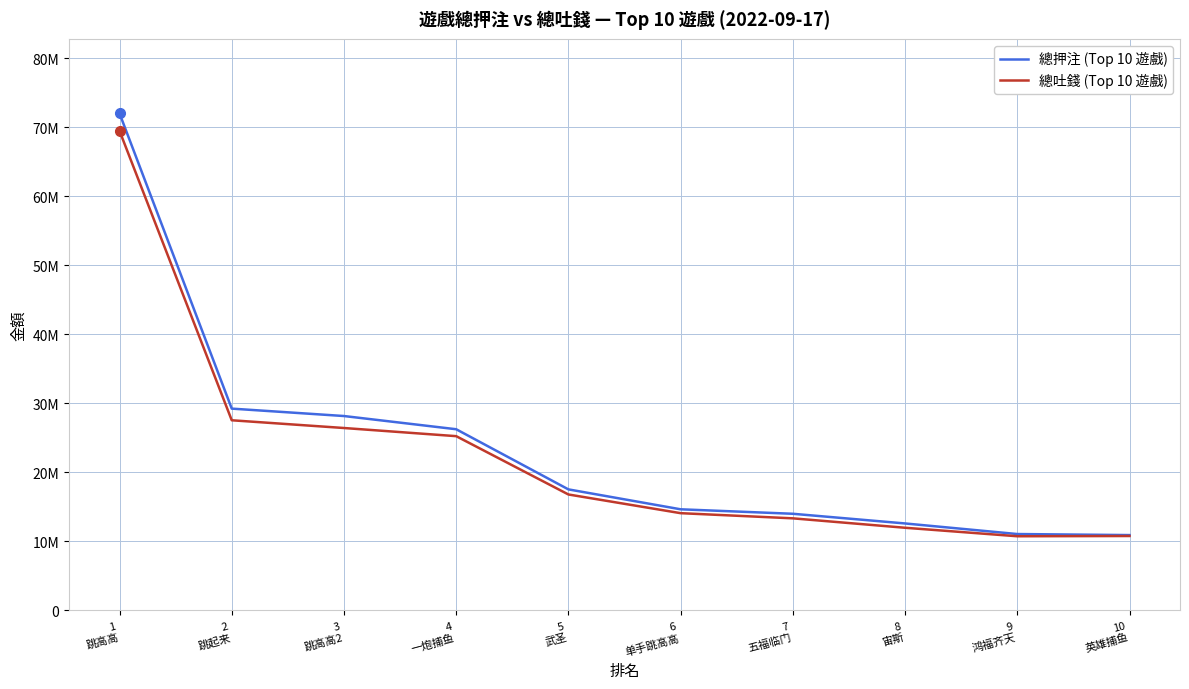

Is this an area chart (filled region under the line)?

No